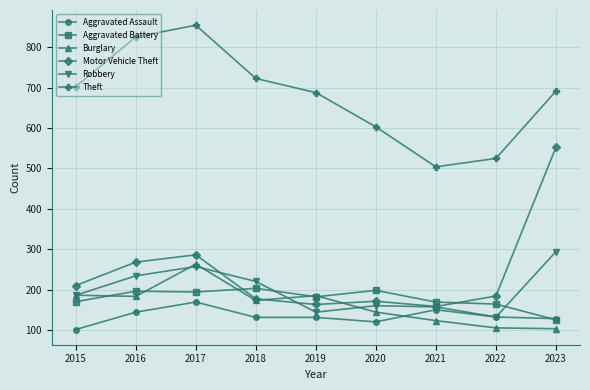

What is the sum of all Aggravated Battery values?

1601